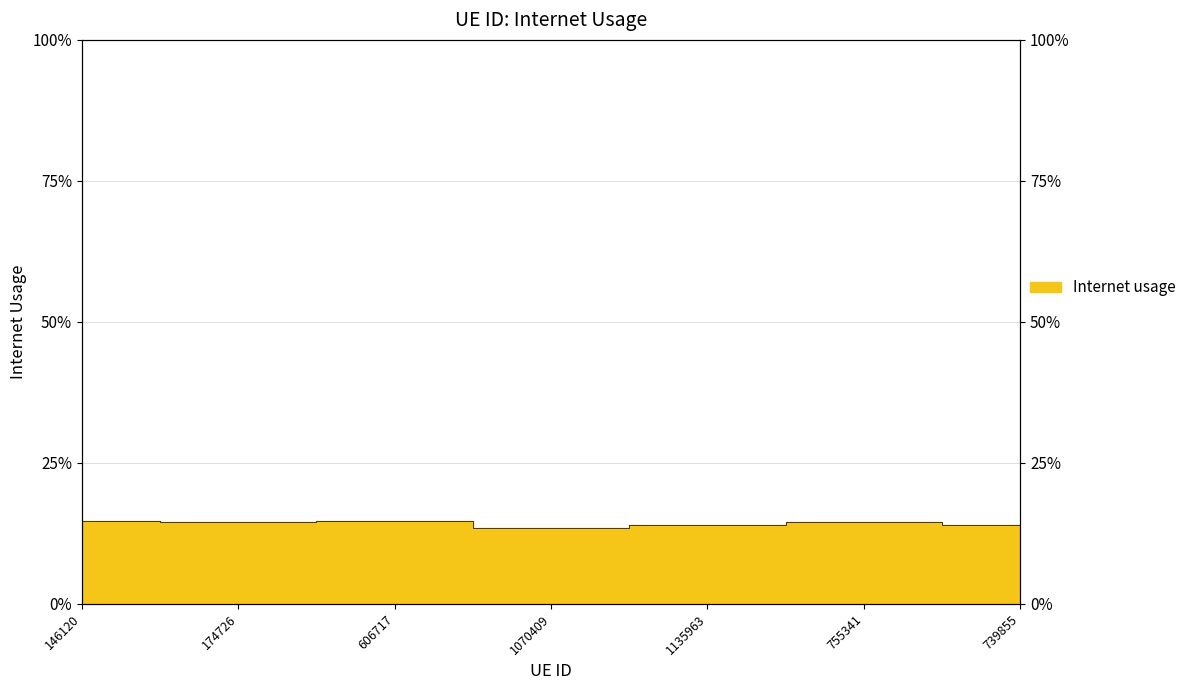

What is the sum of all values?

100.0